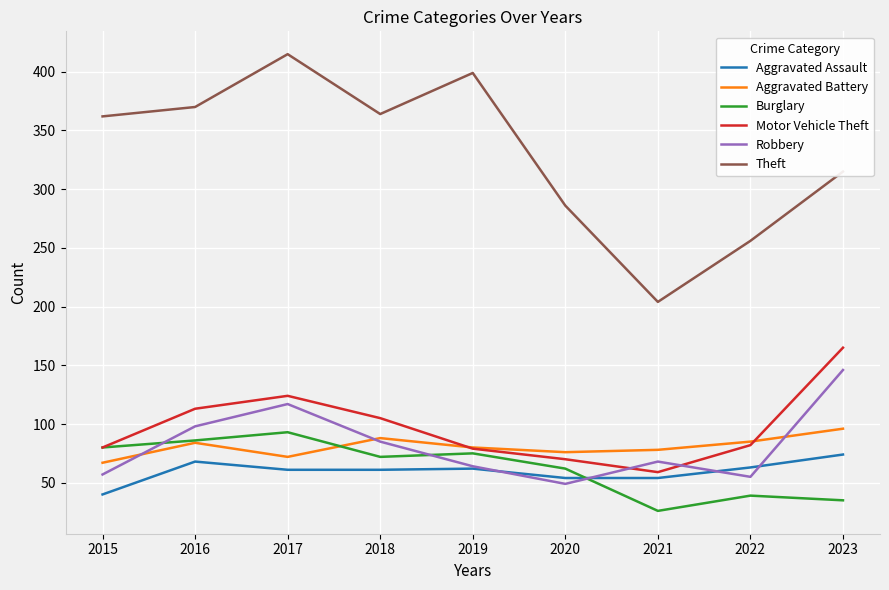

What is the difference between the Theft values at 2017 and 2018?

51